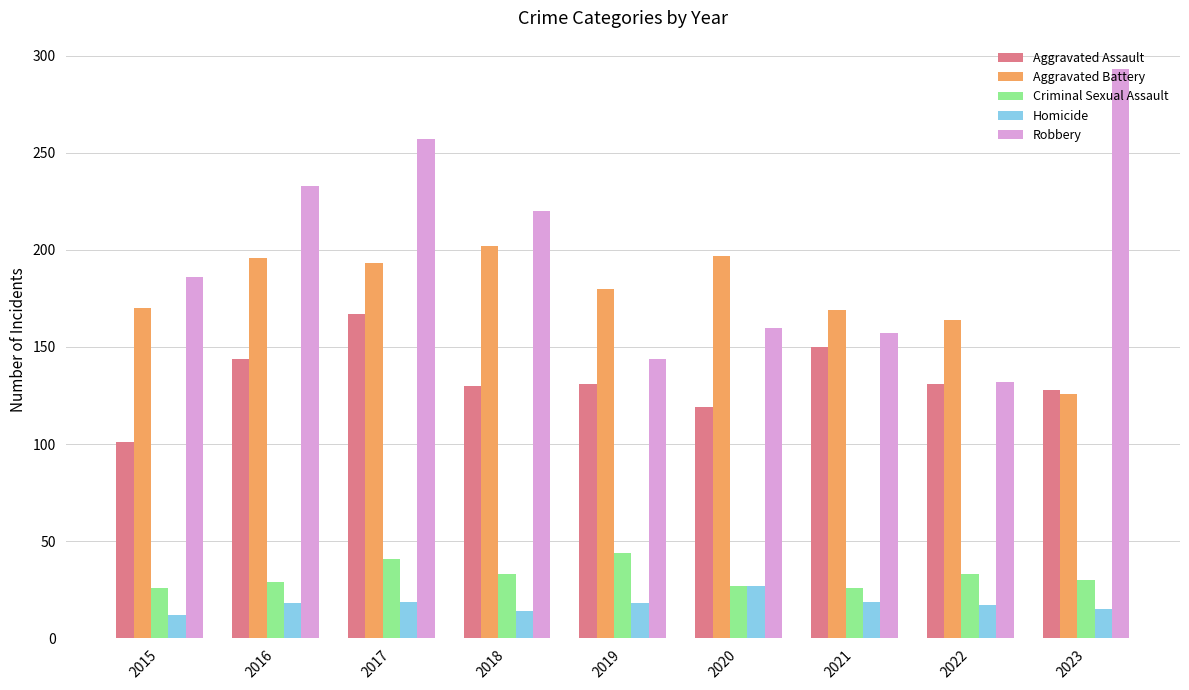

Which series has the widest spread of values?

Robbery